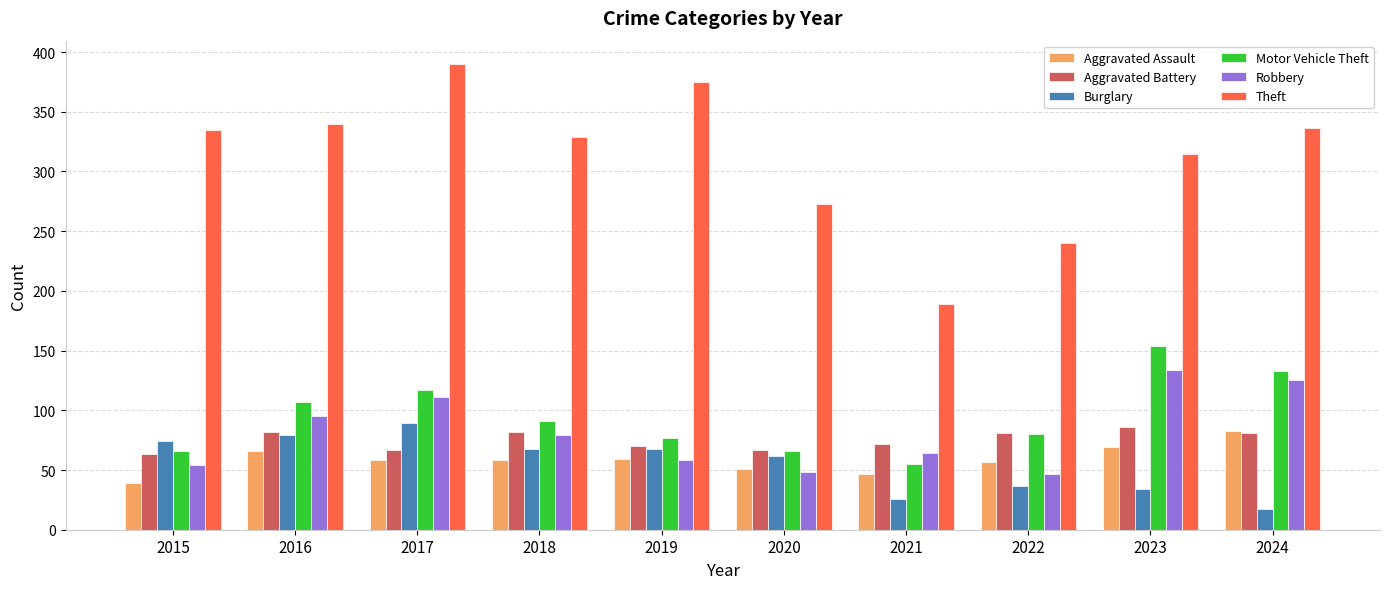

At which label does Aggravated Battery first exceed 81?

2016